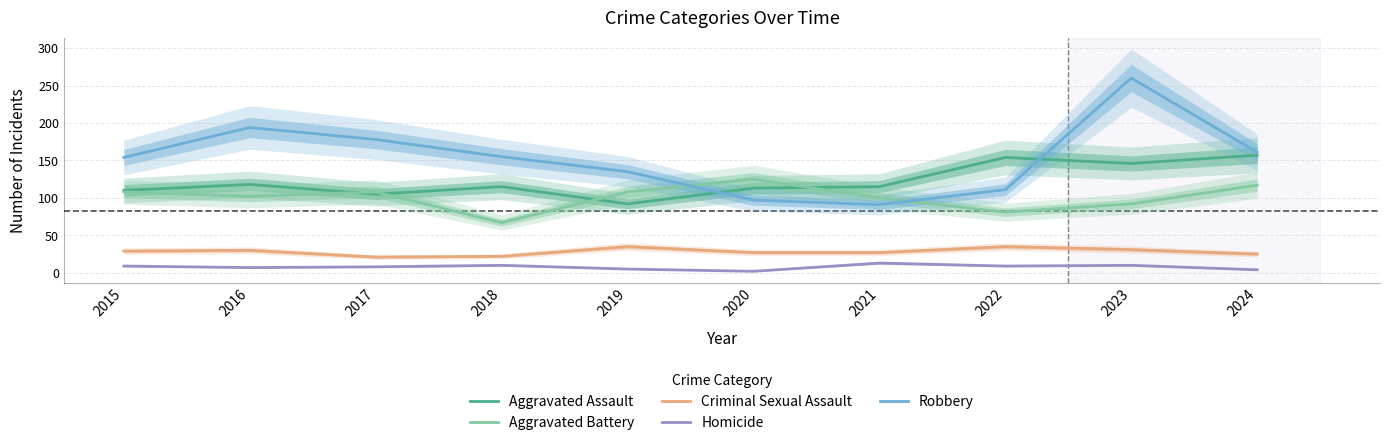

Reading left to right, list all the values displayed in this chart.

Aggravated Assault: 110	118	105	115	92	113	115	154	146	157
Aggravated Battery: 108	102	108	67	108	125	100	81	92	117
Criminal Sexual Assault: 29	30	21	22	35	27	27	35	31	25
Homicide: 9	7	8	10	5	2	13	9	10	4
Robbery: 154	194	178	155	135	97	91	111	260	161